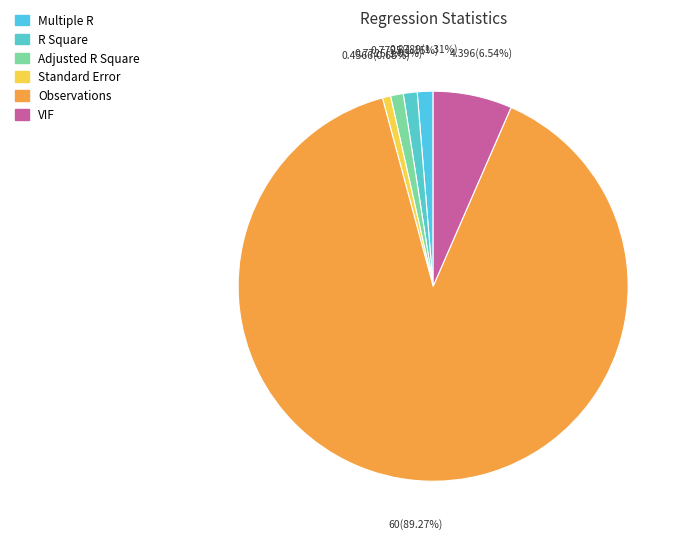

What portion of the pie excludes Multiple R?

98.7%